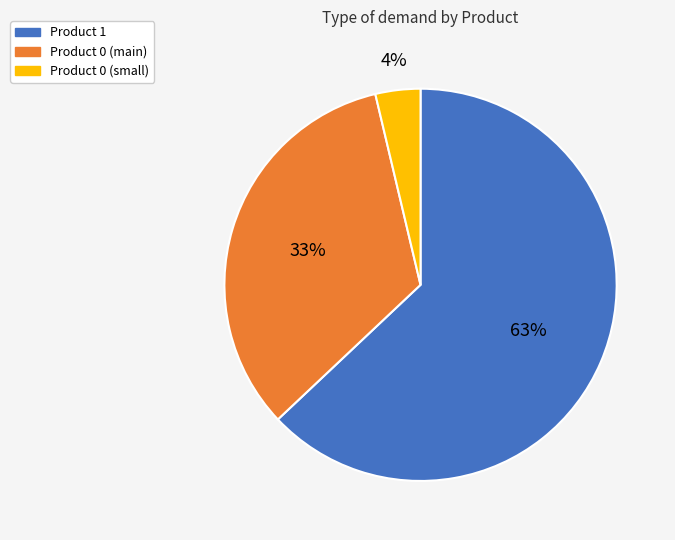

Do Product 0 (main) and Product 1 together represent more than half of the pie?

Yes